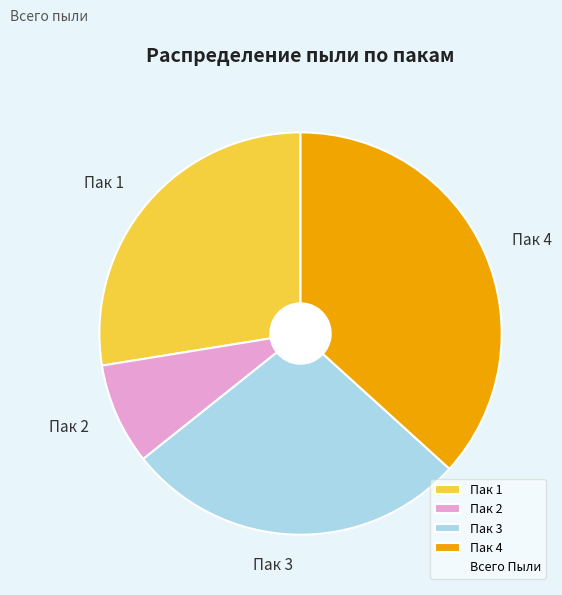

Does Пак 1 account for over 50% of the chart?

No